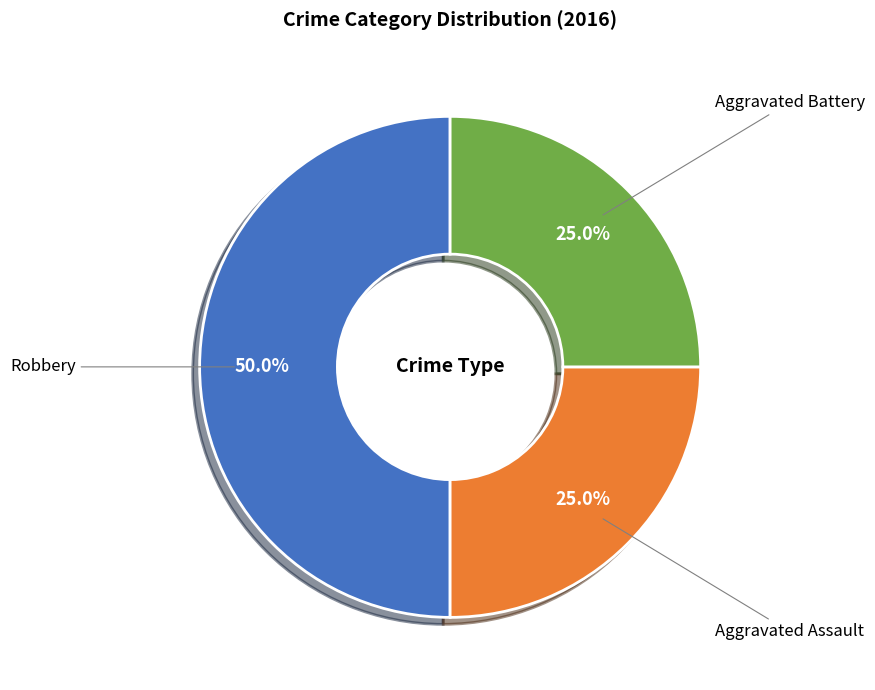

Count the number of slices in the pie.

3